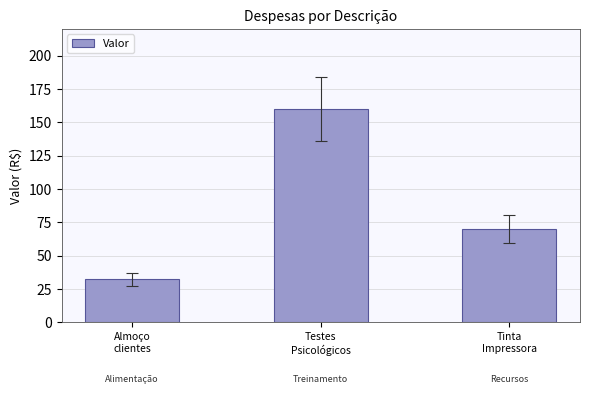

How many distinct data groups are displayed?

1